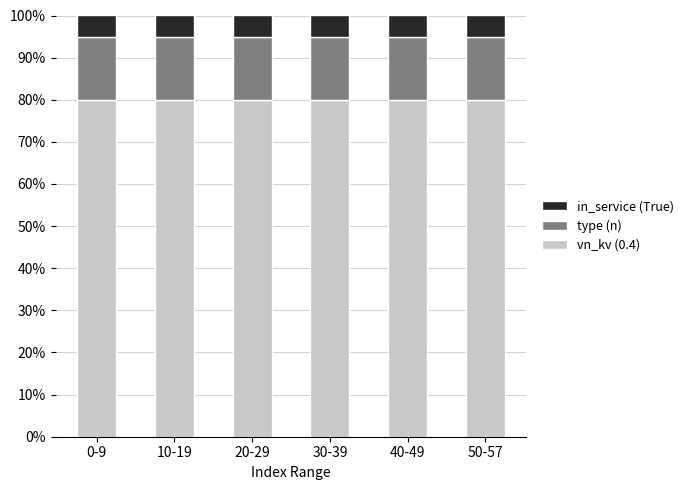

How many bars are there in total?

6